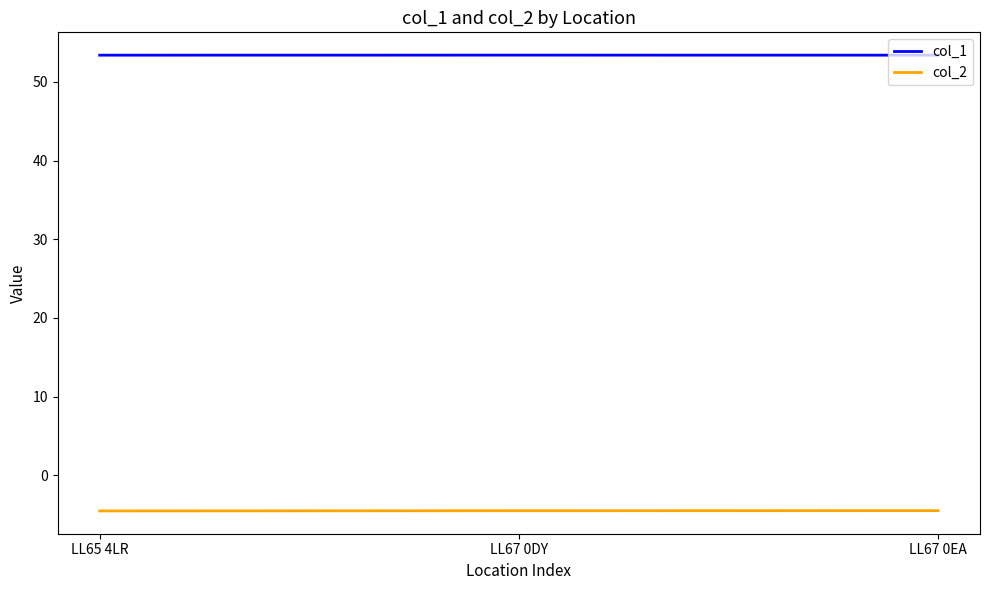

What position from the right is LL67 0DY?

2